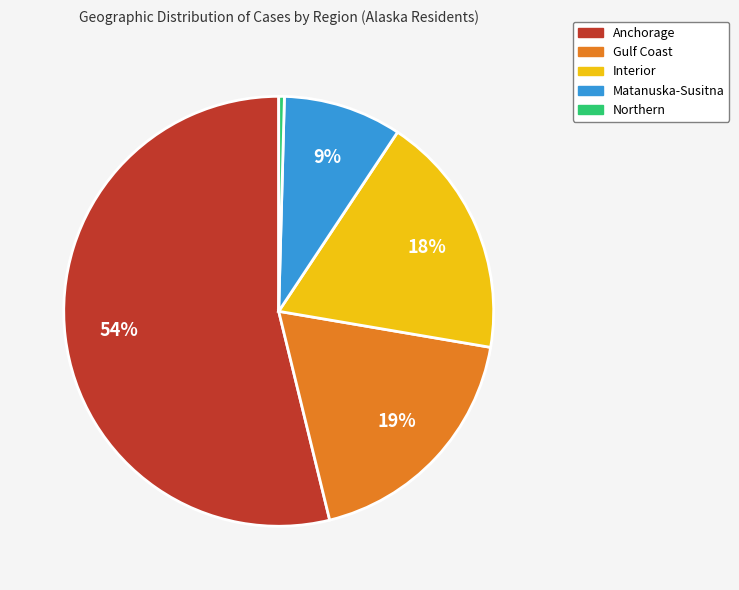

What is the majority slice?

Anchorage